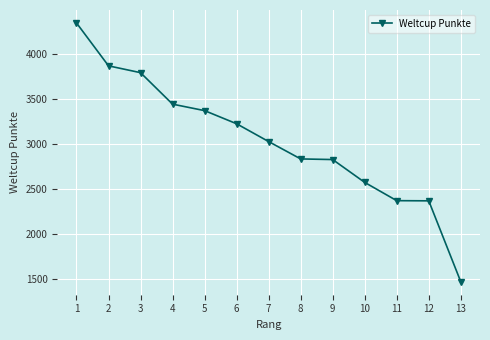

What is the value of the 7th point from the left?

3028